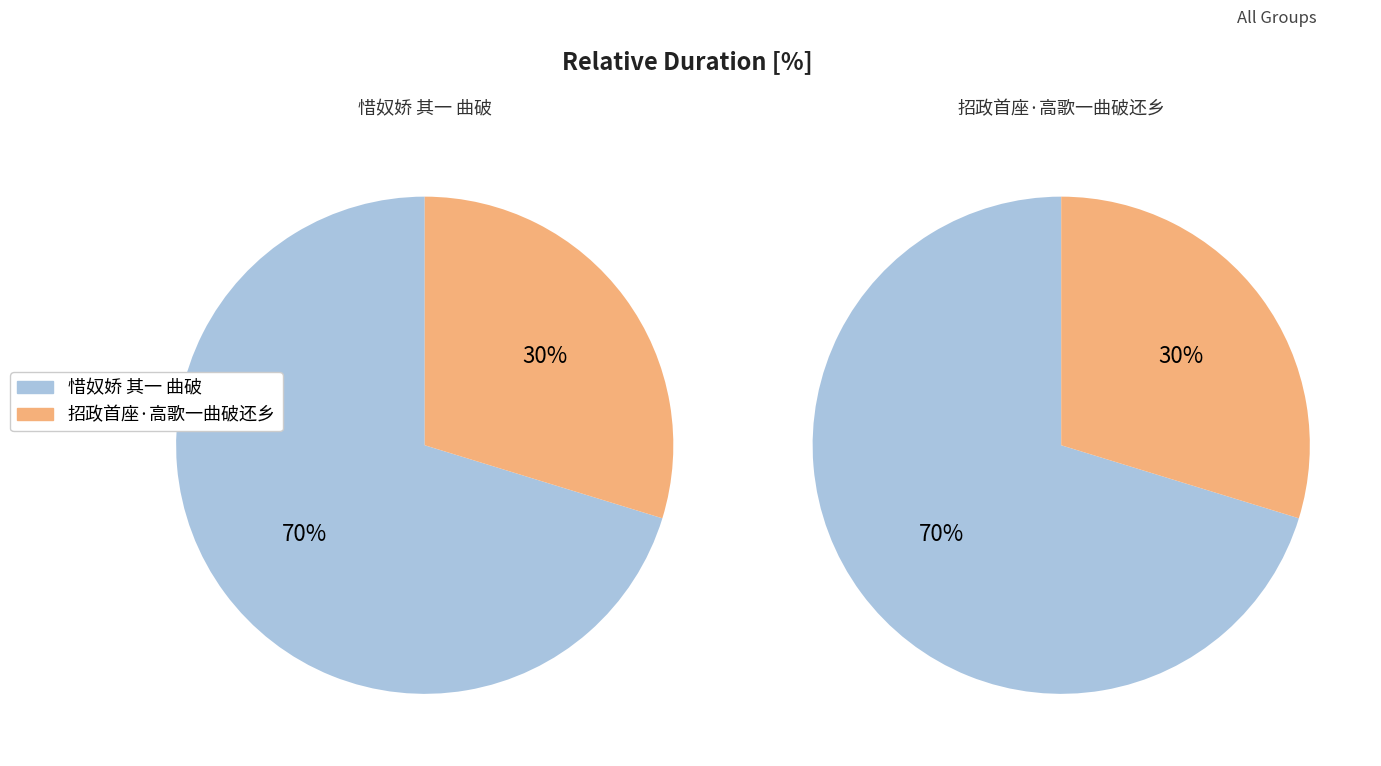

True or false: 惜奴娇 其一 曲破 accounts for 64% of the total.

False